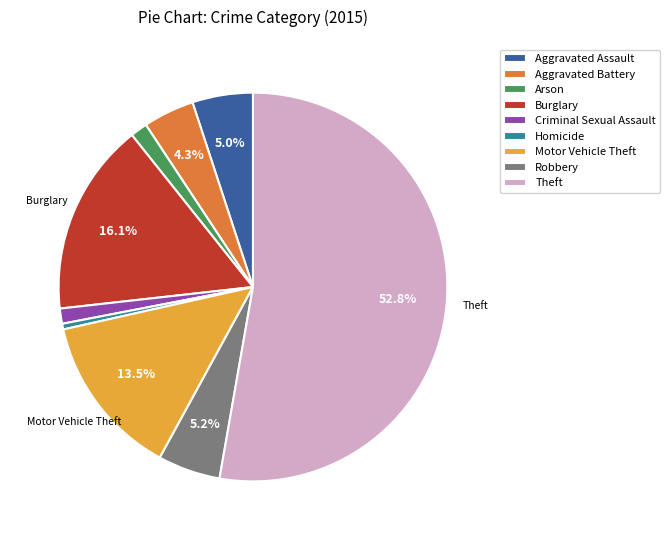

What is the majority slice?

Theft